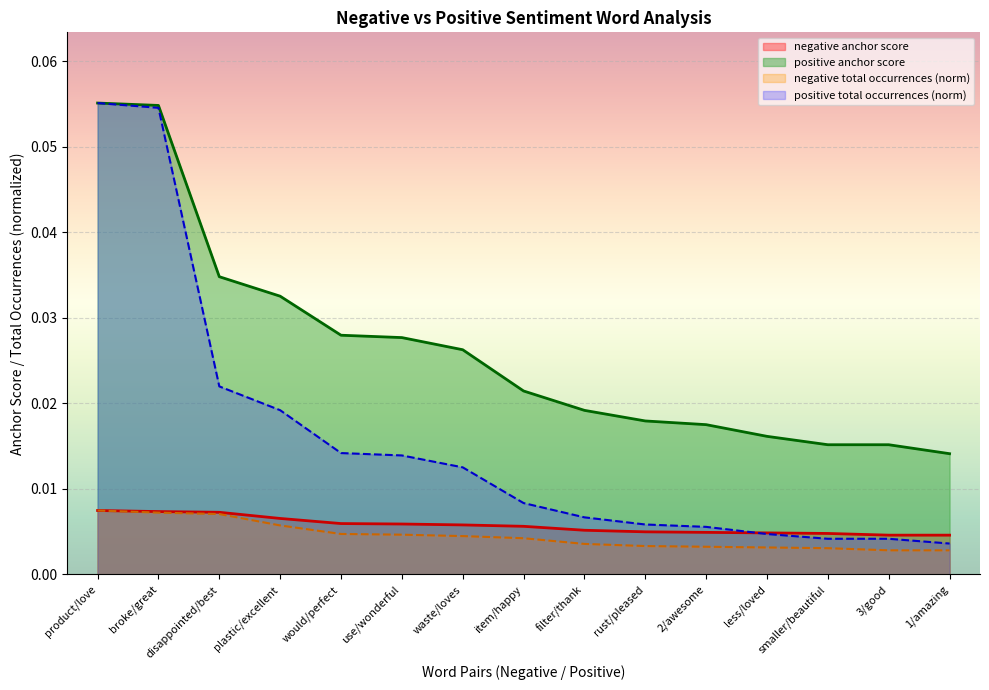

Which category has the lowest value across all series?

3/good